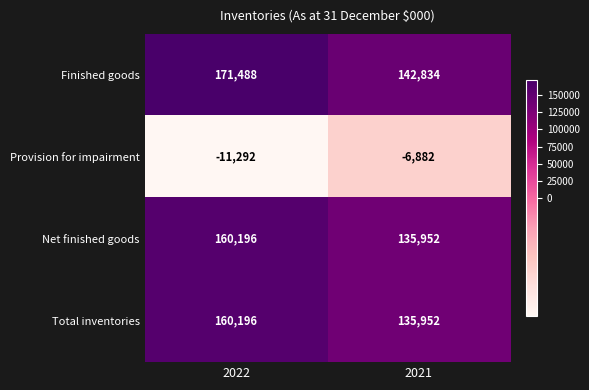

The value of Finished goods at 2022 is 292518. True or false?

False